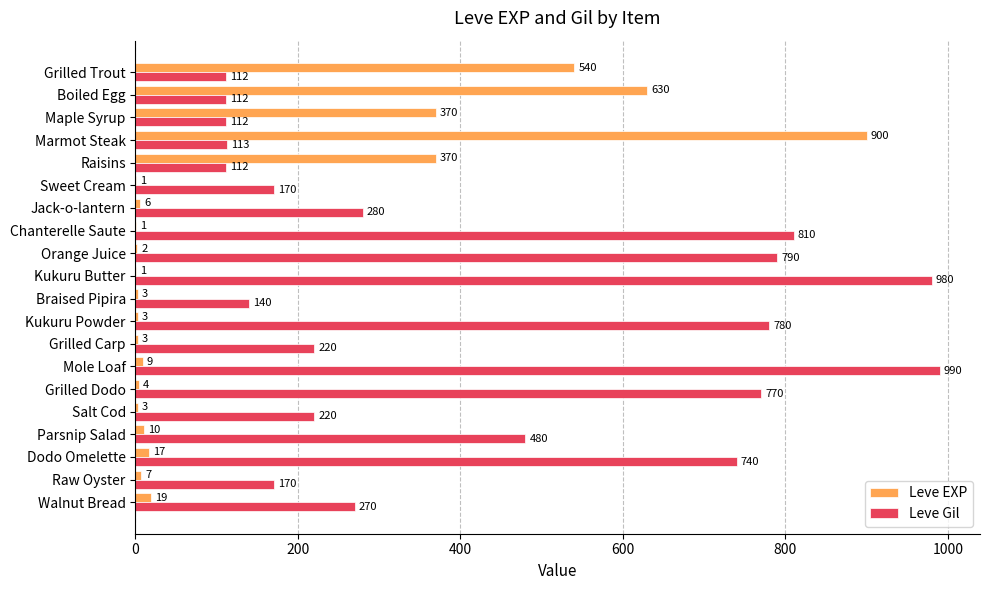

At which category does the chart reach its peak across all series?

Mole Loaf